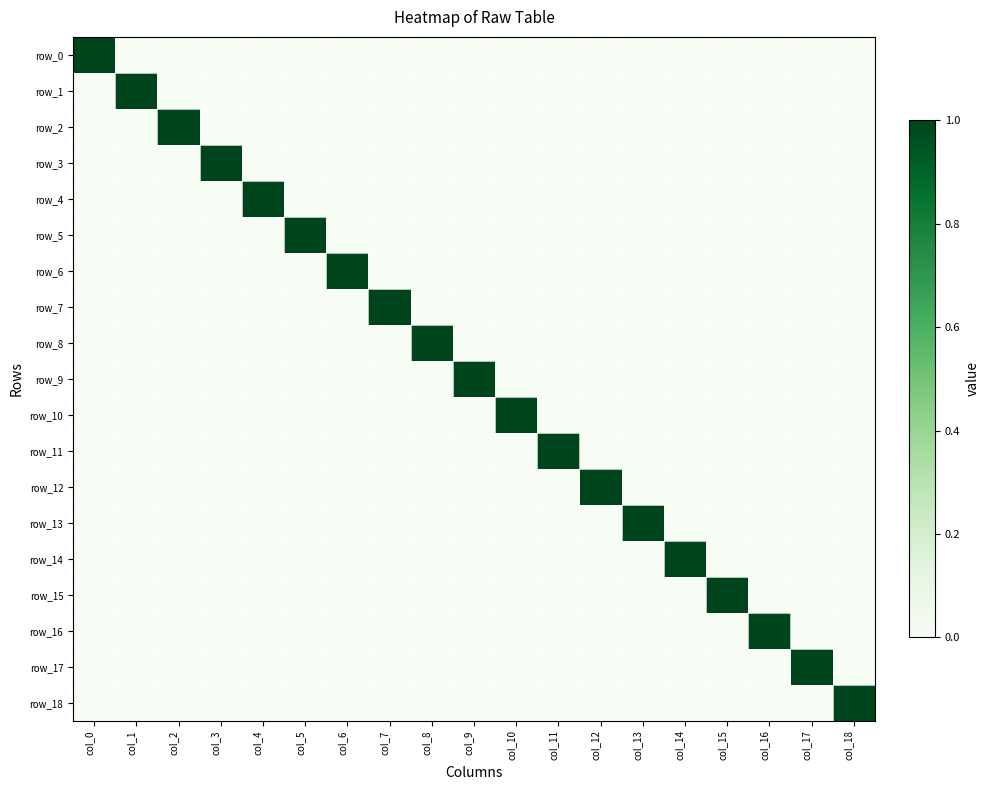

Rank the series at col_9 from lowest to highest value.

row_0, row_1, row_3, row_4, row_5, row_6, row_7, row_8, row_11, row_12, row_13, row_14, row_15, row_16, row_18, row_17, row_2, row_10, row_9